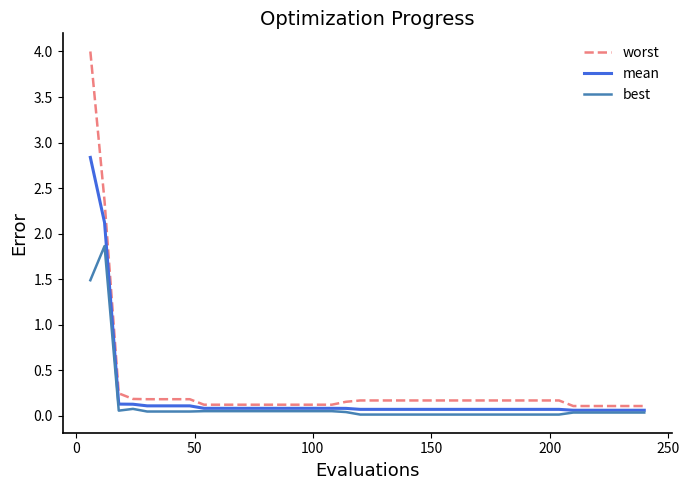

What is the highest value of the best series?

1.9